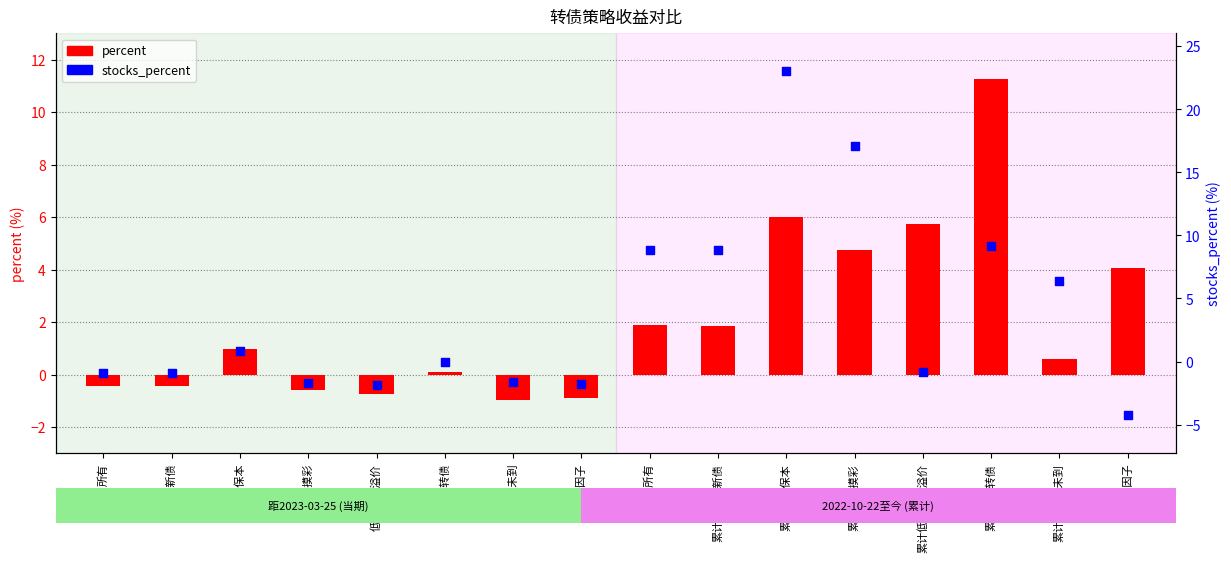

Which series reaches the maximum Y coordinate?

stocks_percent